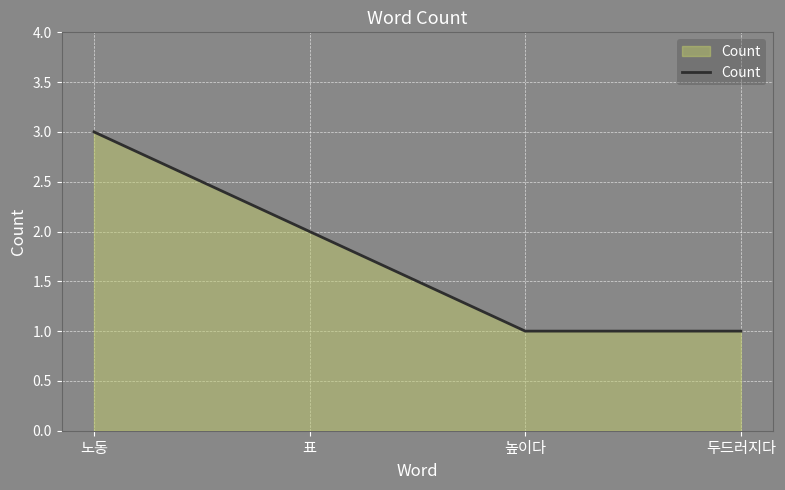

How many values are between 1 and 3?

4